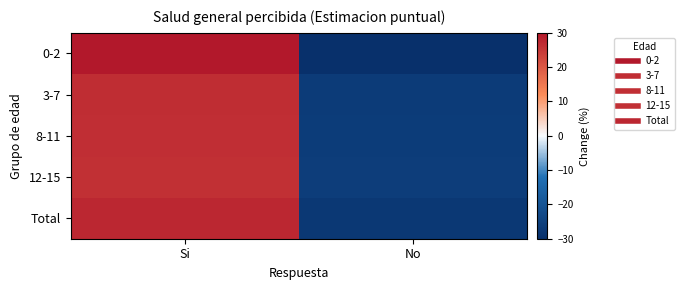

How many distinct data groups are displayed?

5